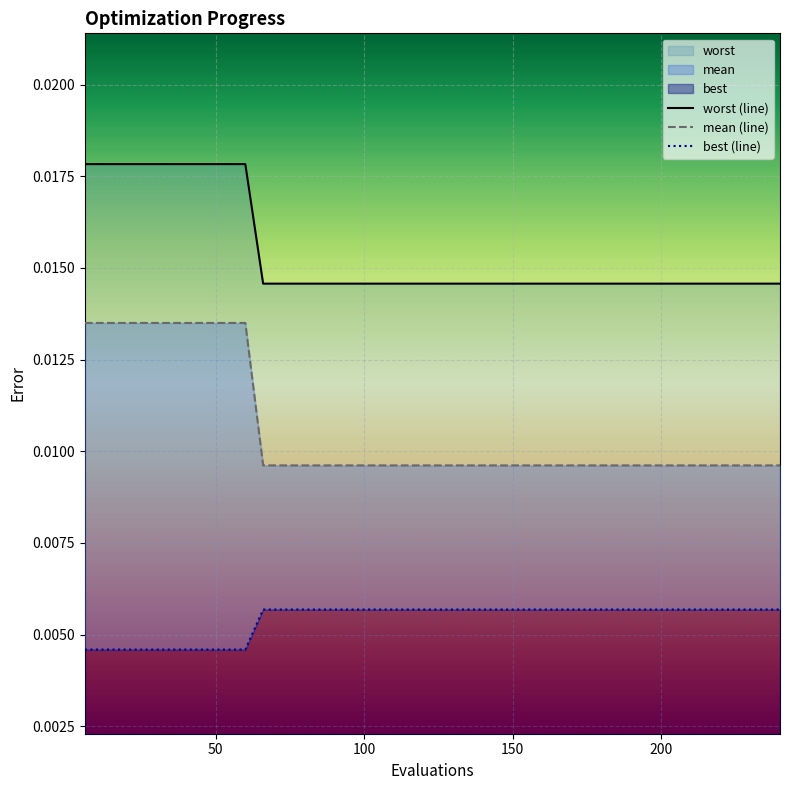

True or false: worst (line) and best (line) cross at least once.

False